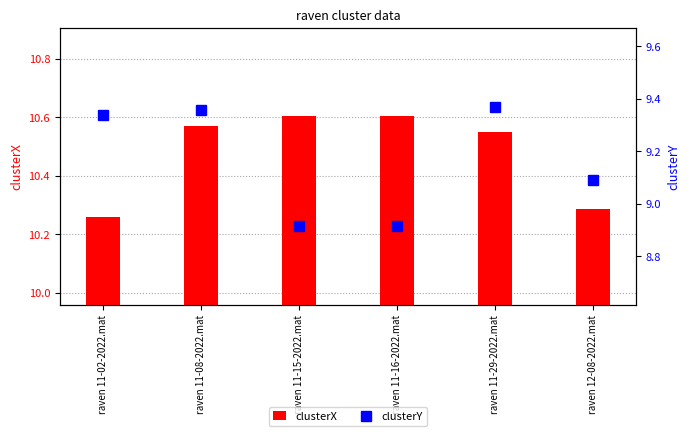

Between raven 11-08-2022.mat and raven 12-08-2022.mat, which series saw the biggest shift?

clusterX